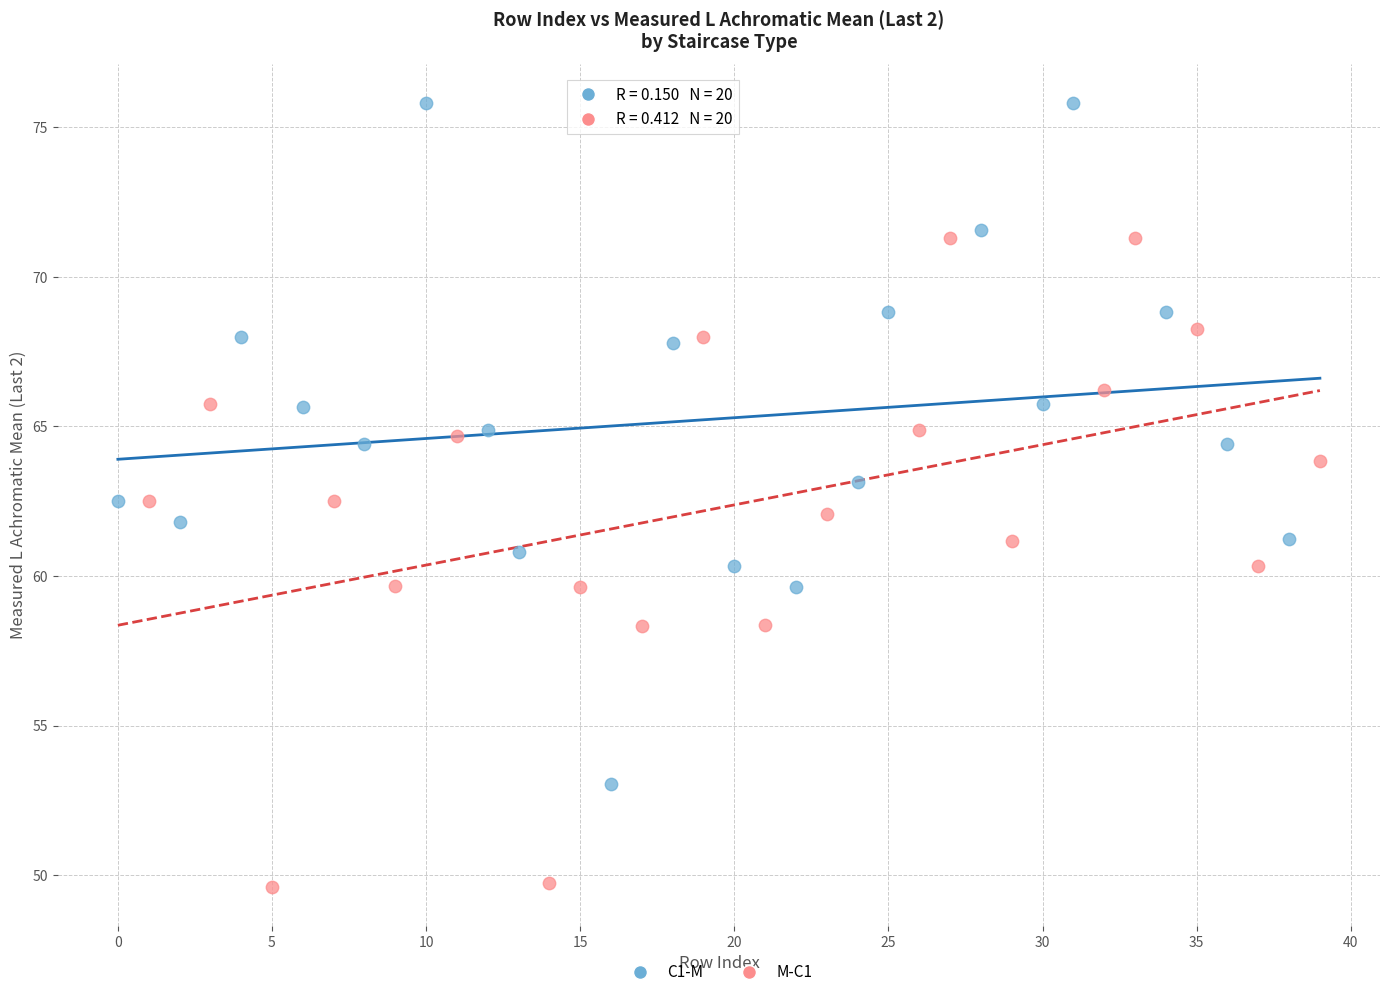

Which series reaches the minimum Y coordinate?

M-C1